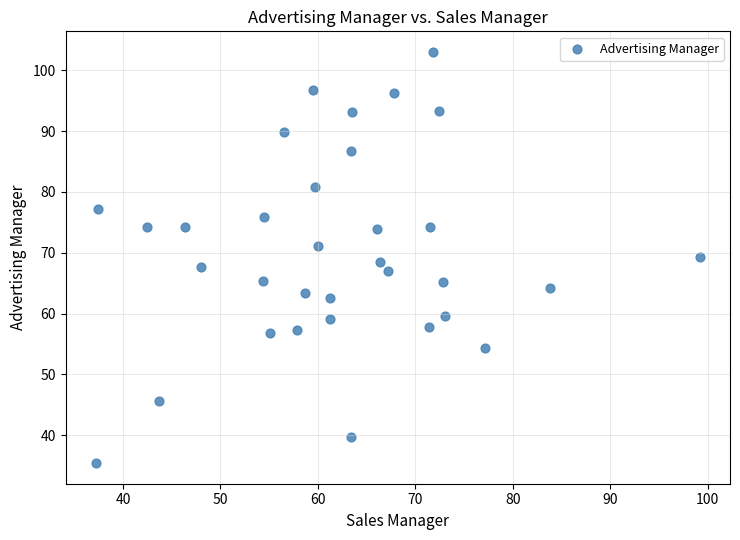

What is the range of Y values (max minus min)?

67.6